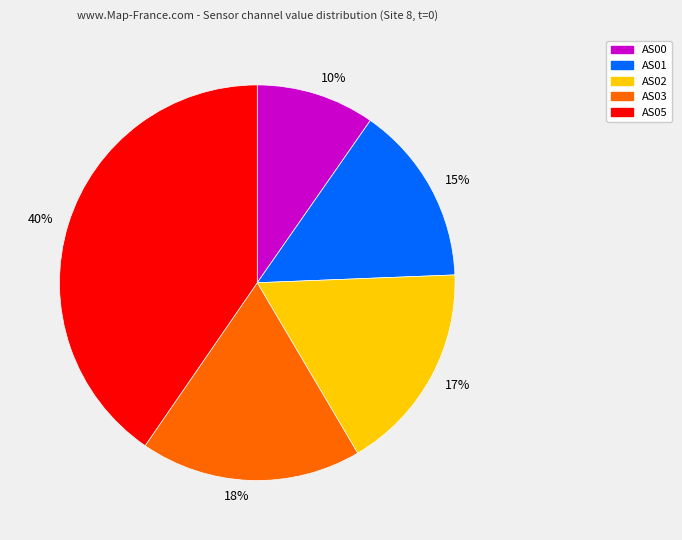

Does any single category account for the majority?

No